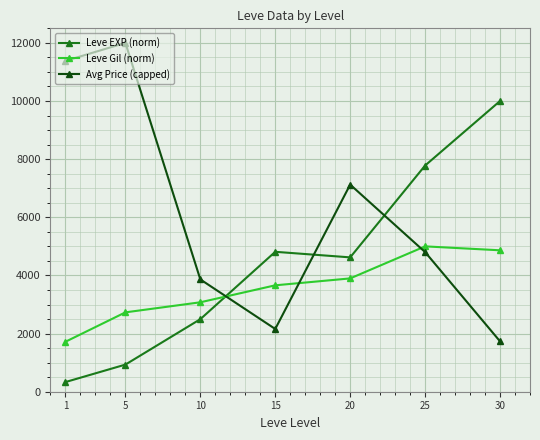

What is the smallest value displayed?

332.5